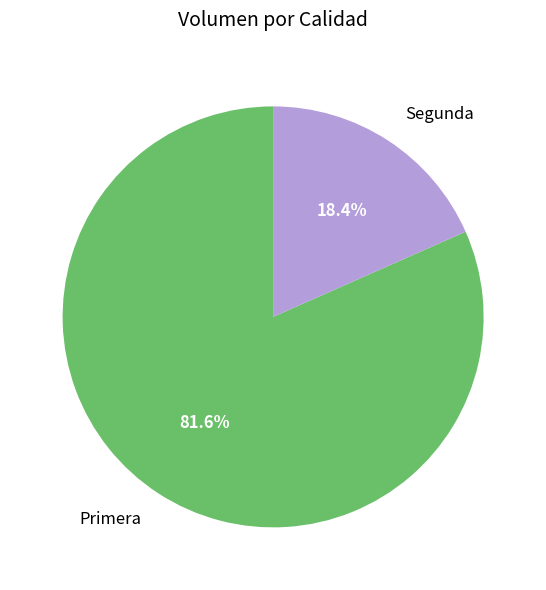

Combined, do Segunda and Primera account for over 50%?

Yes